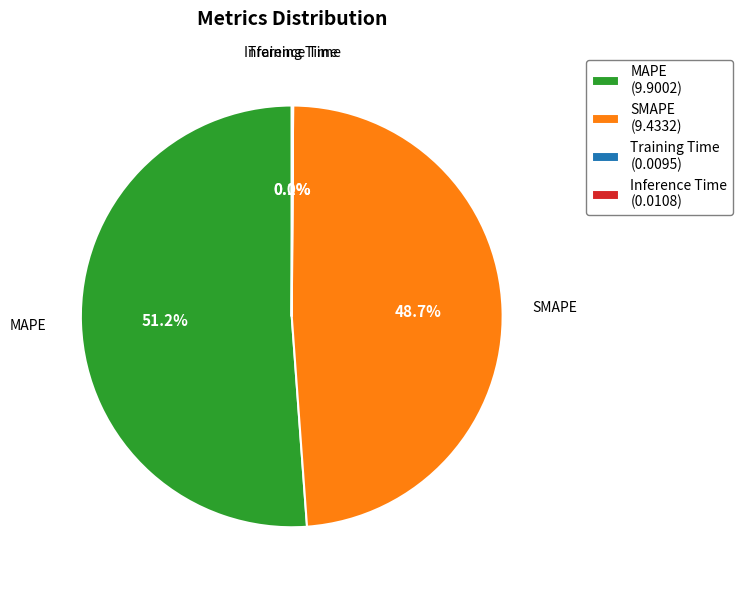

To the nearest percent, what is the average slice percentage?

25%